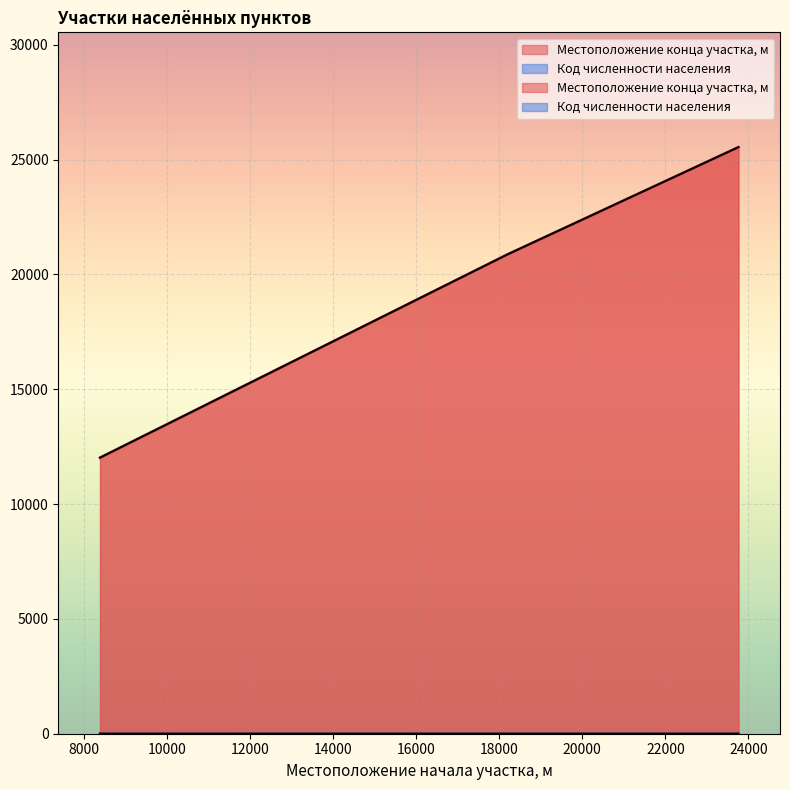

Is it true that Код численности населения equals 4 at 23759?

True